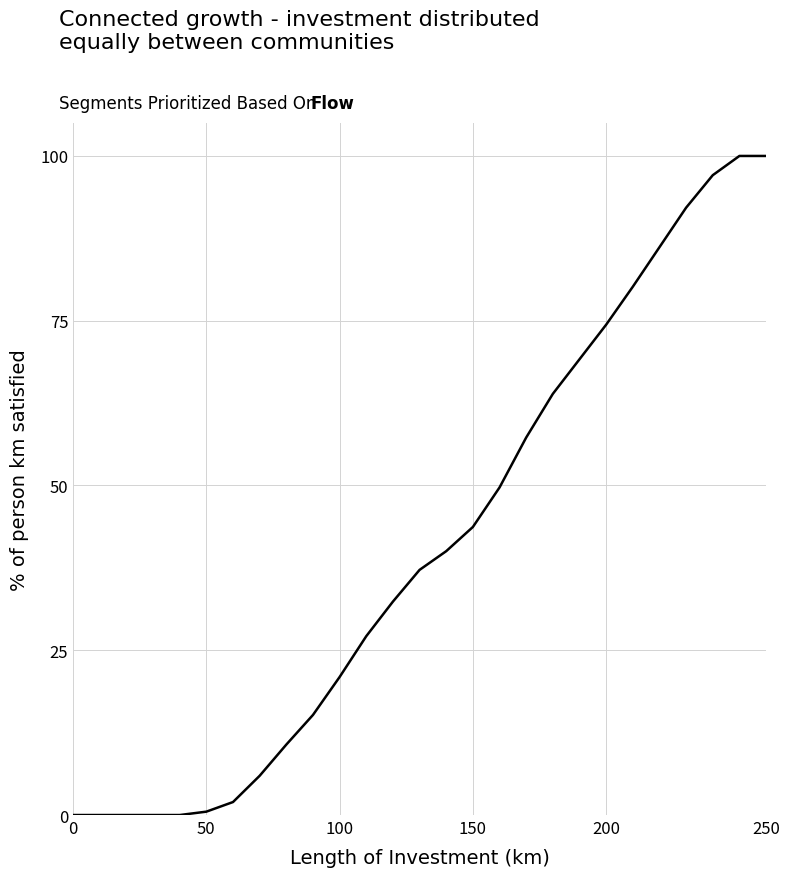

What is the difference between the maximum and minimum values?

100.0